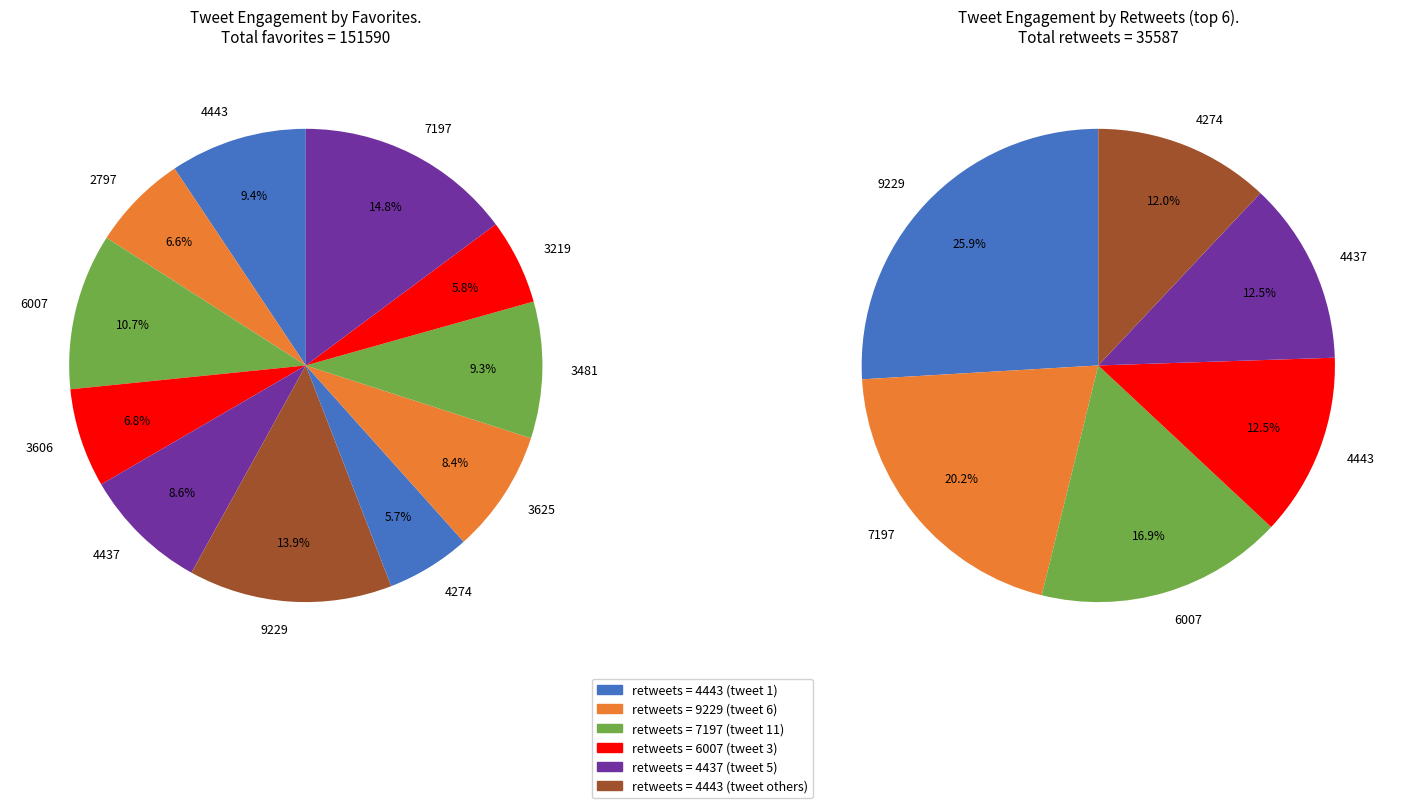

What is the largest slice in the pie chart?

7197